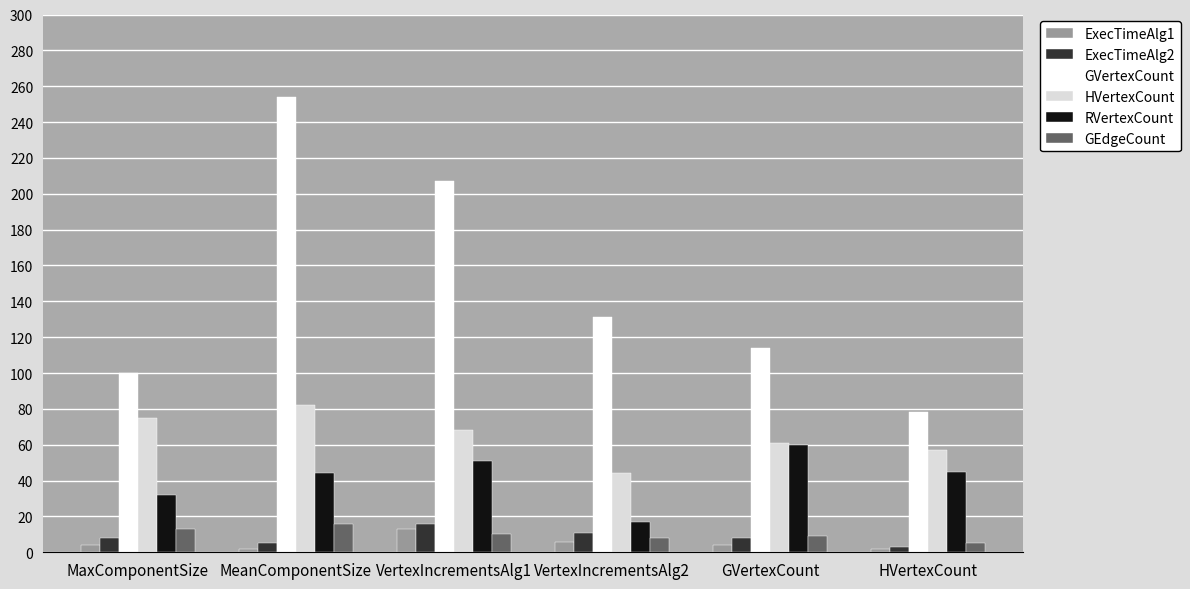

Which series has the largest total across all categories?

GVertexCount